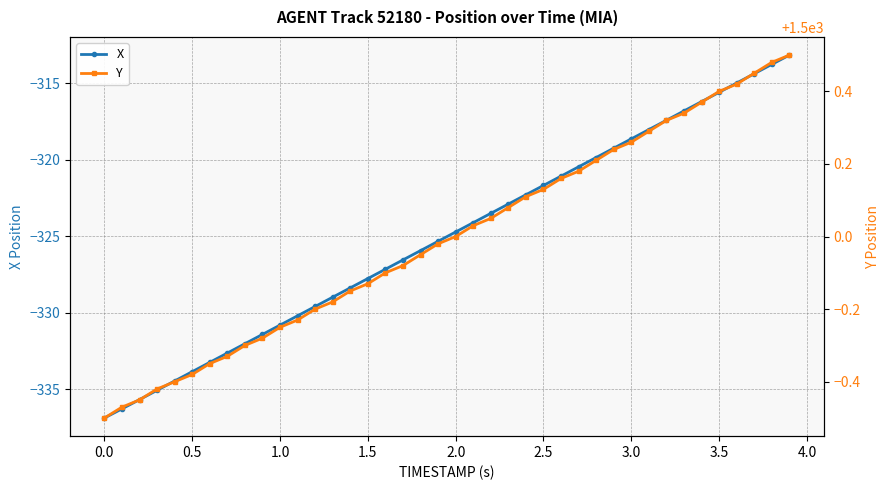

What is the maximum value for X?

-313.2